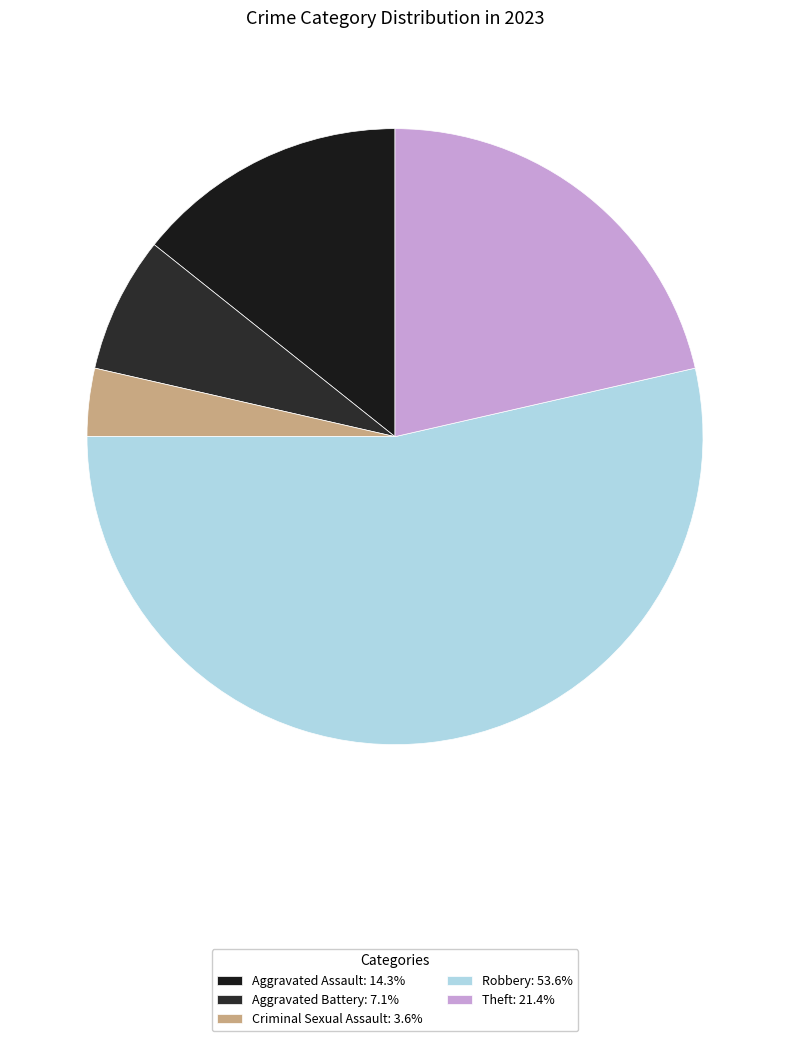

The Aggravated Battery slice represents 1% of the pie. True or false?

False